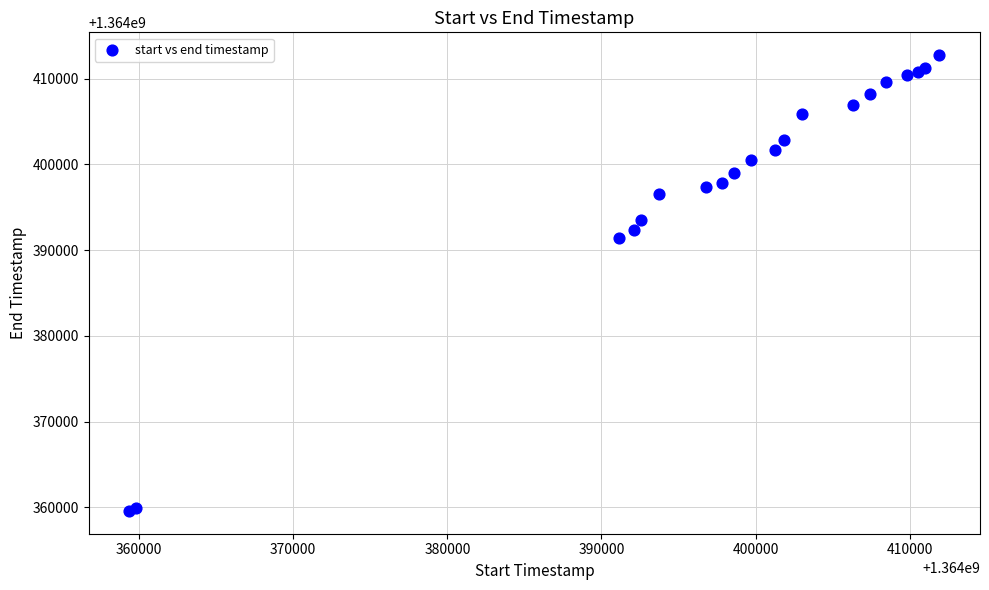

What Y value in the scatter plot is closest to 1364386159?

1364391404